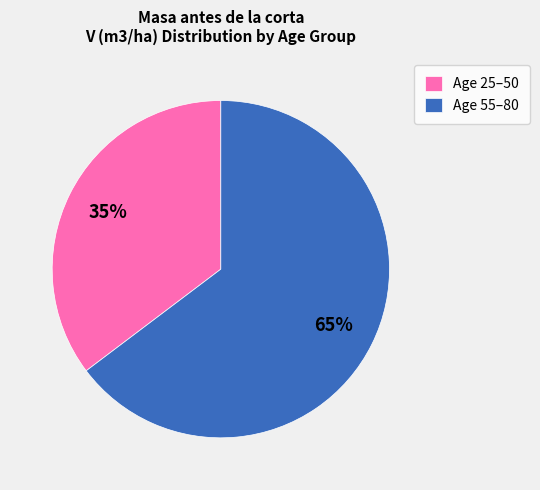

How many segments does this pie chart have?

2